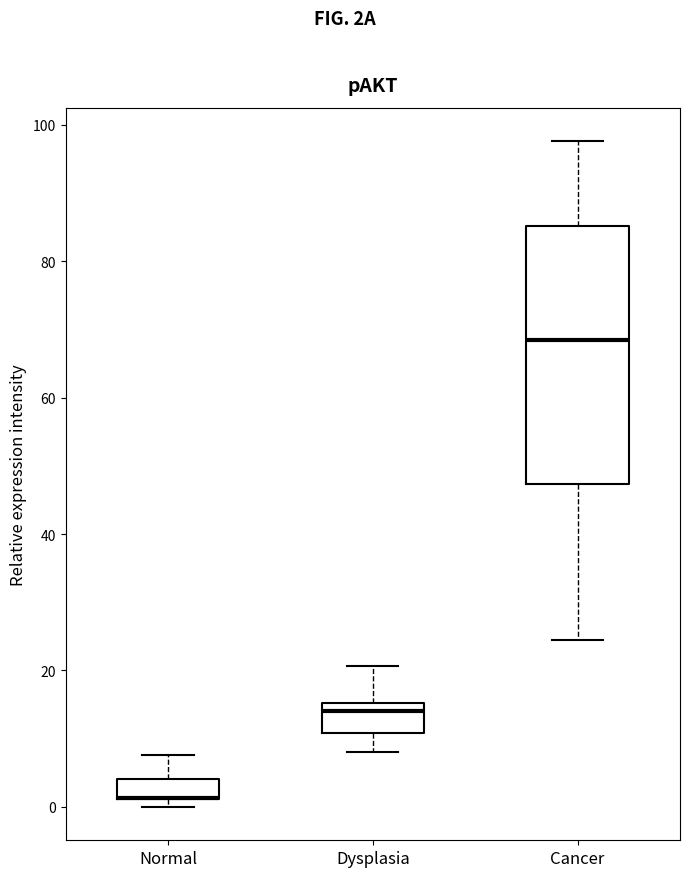

Where does the upper whisker of the box for Dysplasia end on the y-axis? The values are not printed on the chart, so give them approximately, as read against the axis.

20